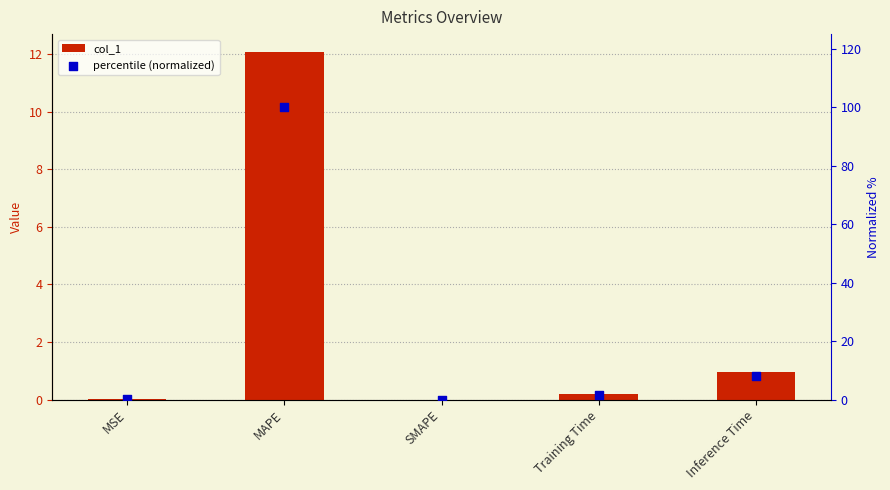

Which series reaches the minimum Y coordinate?

col_1